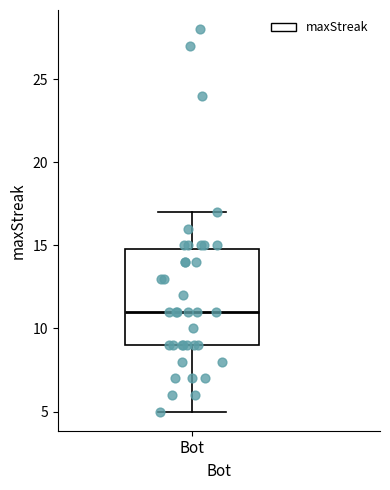

Read this box plot against the y-axis: the position of the median line, the range covered by the box, and the ends of both whiskers. The values are not printed on the chart, so give them approximately, as read against the axis.

median 11, box 9 to 15, whiskers 5 to 17